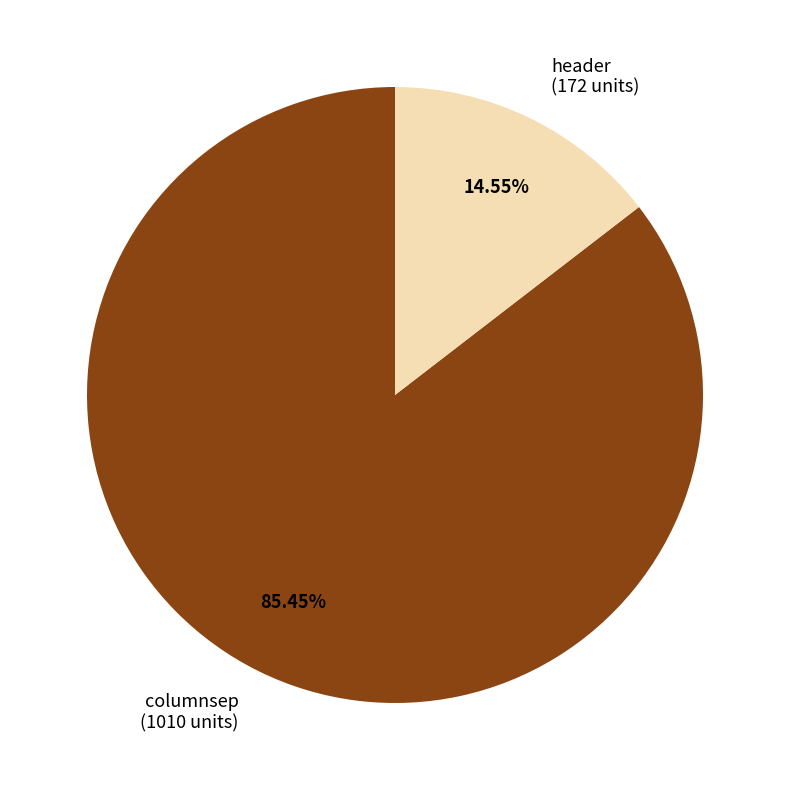

Combined, do columnsep and header account for over 50%?

Yes